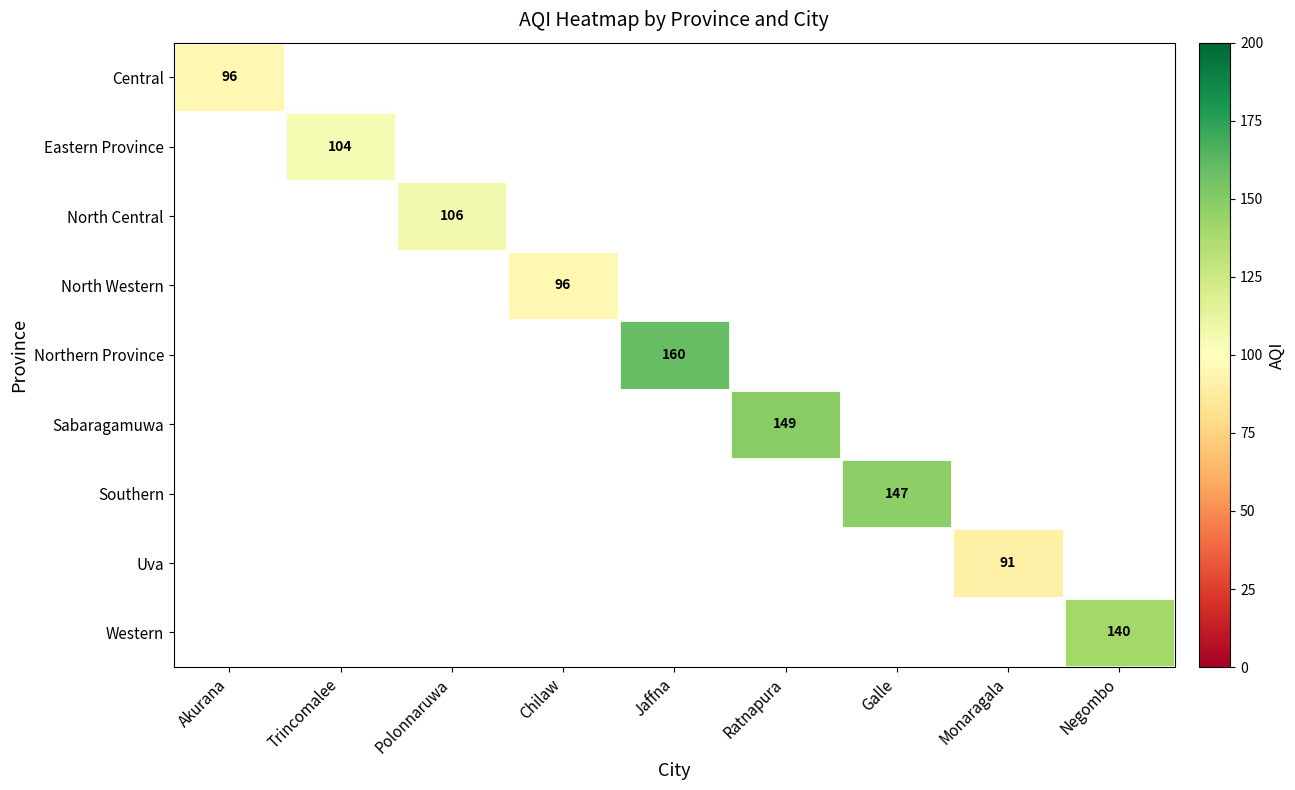

True or false: North Western has a value of 96 at Chilaw.

True